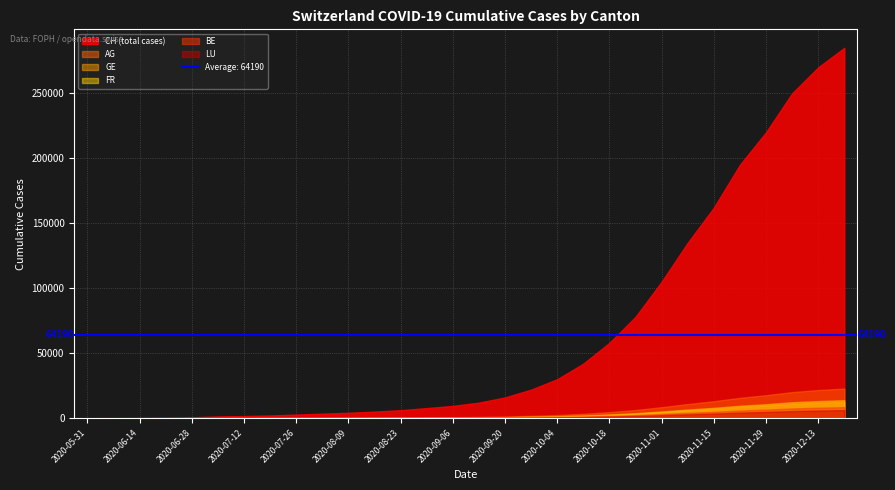

Reading left to right, list all the values displayed in this chart.

CH (total cases): 0	107	234	399	721	1386	1667	2100	2800	3500	4200	5100	6200	7800	9500	12000	16000	22000	30000	42000	58000	78000	105000	135000	162000	195000	220000	250000	270000	285000
AG: 0	5	16	26	55	125	147	190	240	290	350	420	510	640	780	990	1320	1800	2450	3400	4700	6300	8500	10900	13100	15700	17700	20100	21700	22800
GE: 0	13	20	31	52	69	84	108	130	158	190	230	280	355	430	550	730	1000	1380	1900	2600	3500	4700	6000	7200	8600	9700	11000	11900	12500
FR: 0	9	22	32	47	92	99	120	145	175	210	255	310	390	475	600	800	1100	1500	2100	2900	3900	5200	6700	8000	9600	10800	12300	13200	13900
BE: 0	8	14	17	25	49	57	72	89	108	130	158	192	242	295	374	498	681	930	1290	1780	2390	3200	4100	4900	5900	6600	7500	8100	8500
LU: 0	1	3	10	18	36	42	53	65	79	95	115	140	176	215	272	363	496	677	940	1300	1740	2340	3000	3590	4310	4850	5510	5940	6240